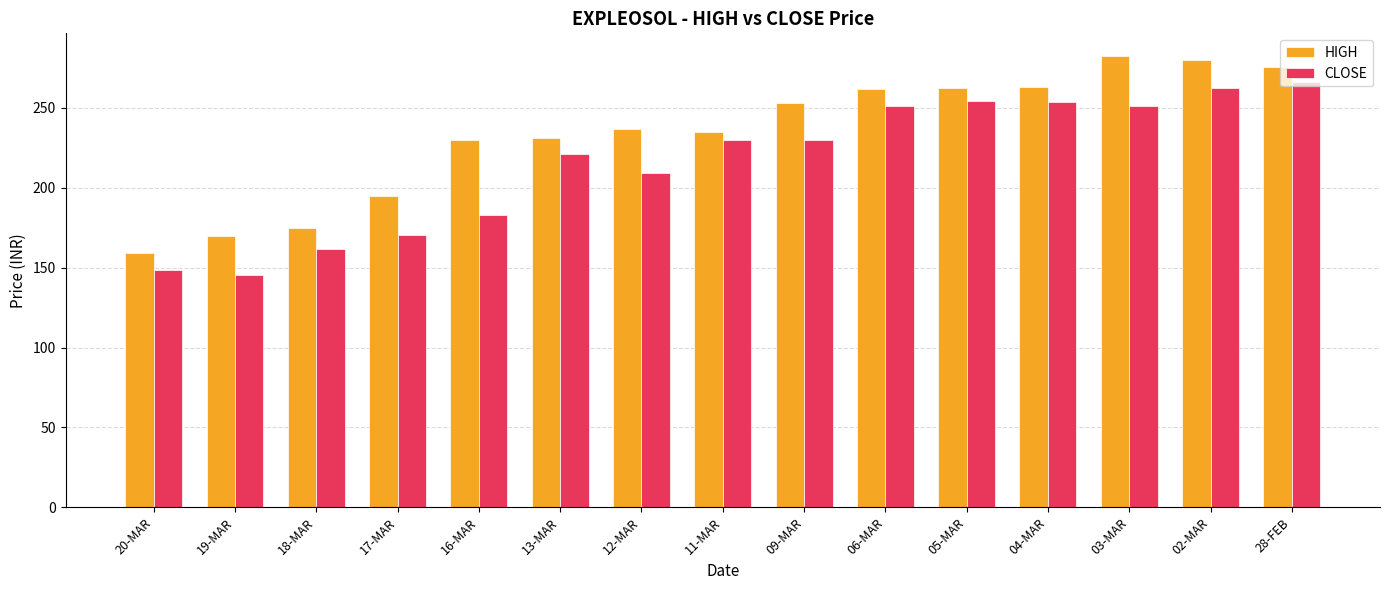

Count the number of categories in the chart.

15